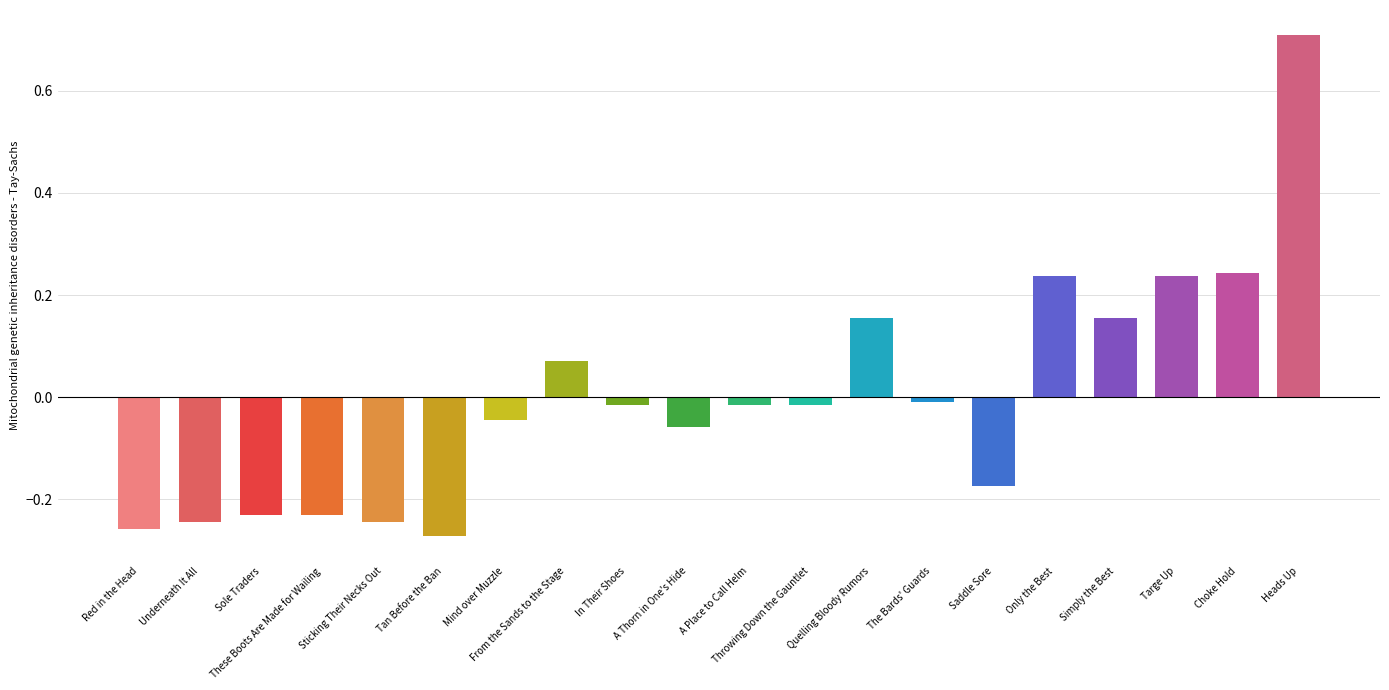

Is it true that the value at Mind over Muzzle is -0.1?

False